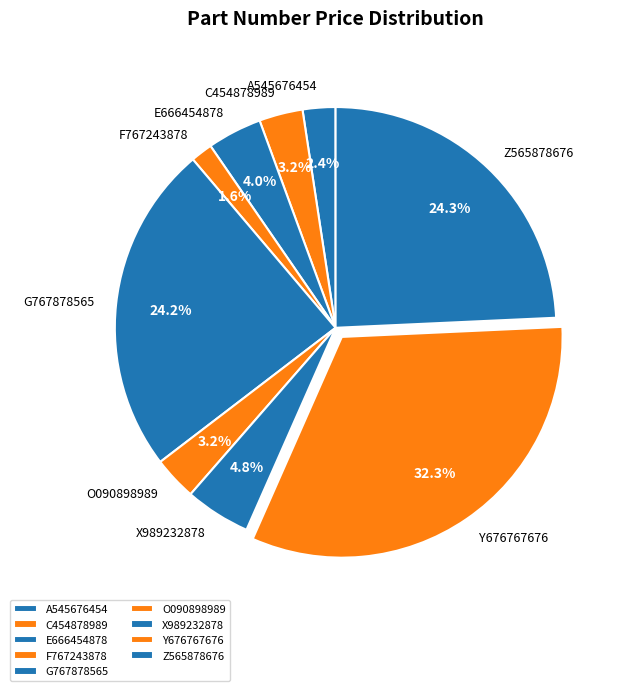

Approximately how many times larger is the value at C454878989 compared to Z565878676?

0.1